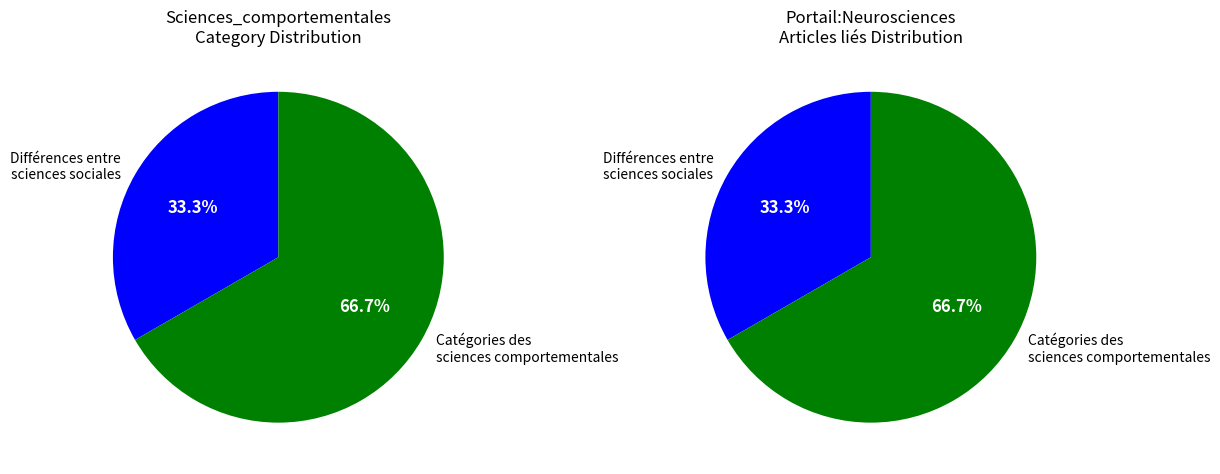

Count the number of slices in the pie.

2